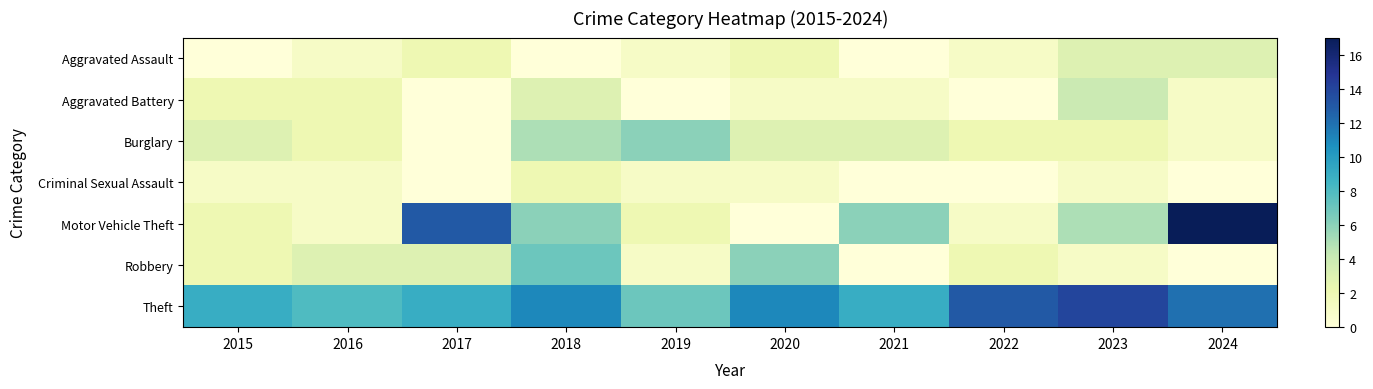

Which category has the highest value across all series?

2024